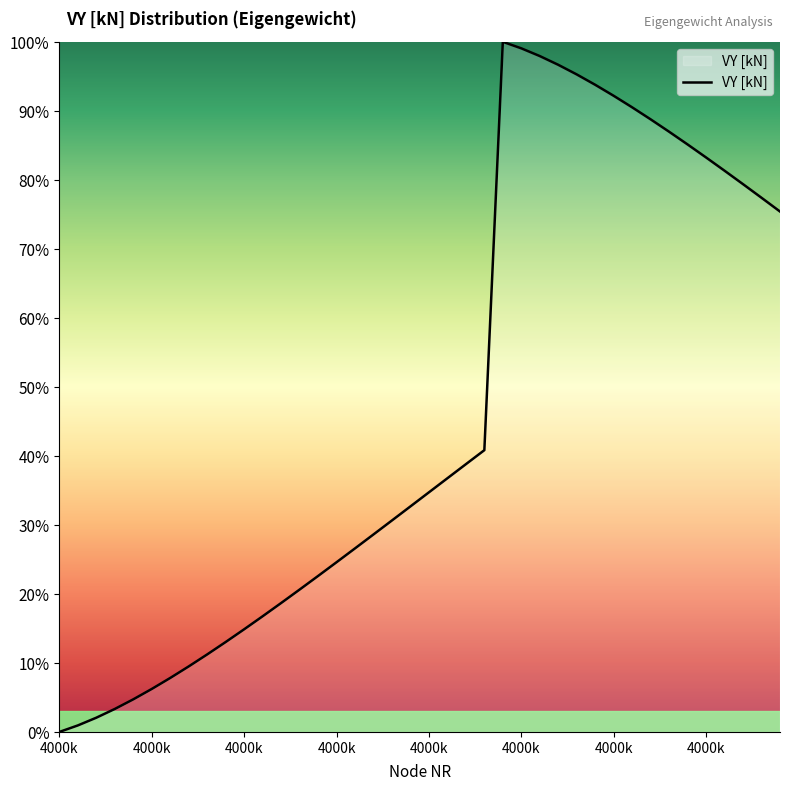

What is the maximum value shown in the chart?

100.0